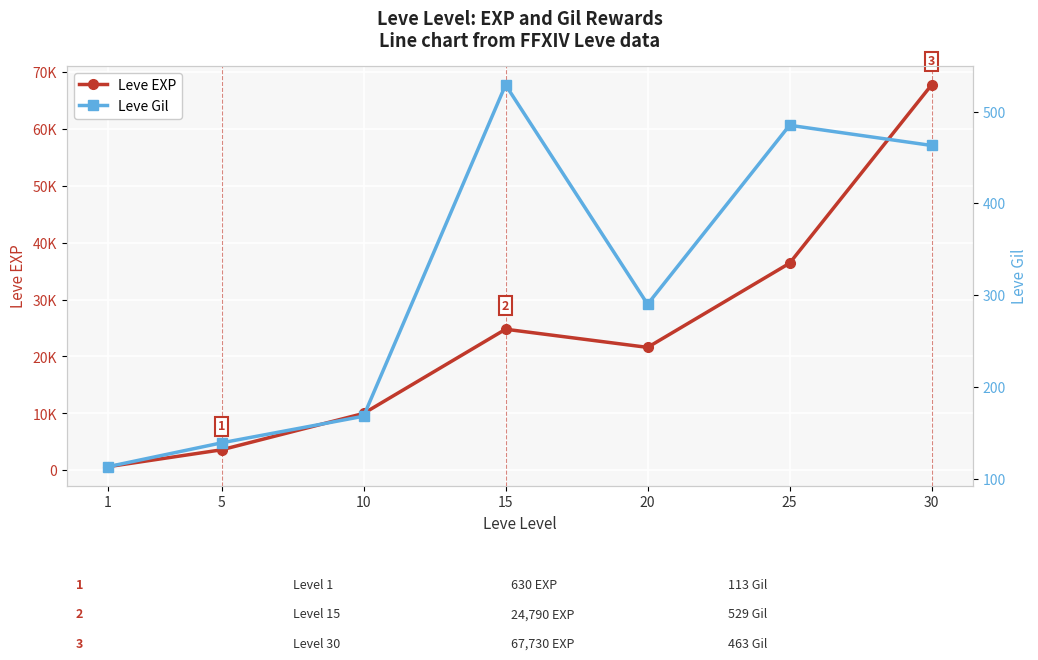

Which series has the widest spread of values?

Leve EXP